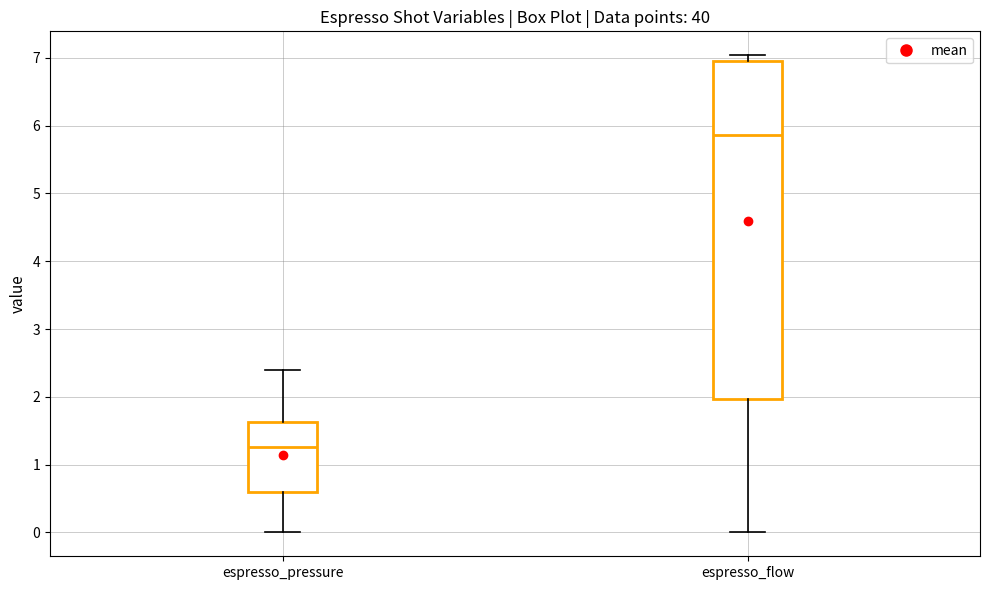

Which box is the tallest, from its lower edge to its upper edge?

espresso_flow